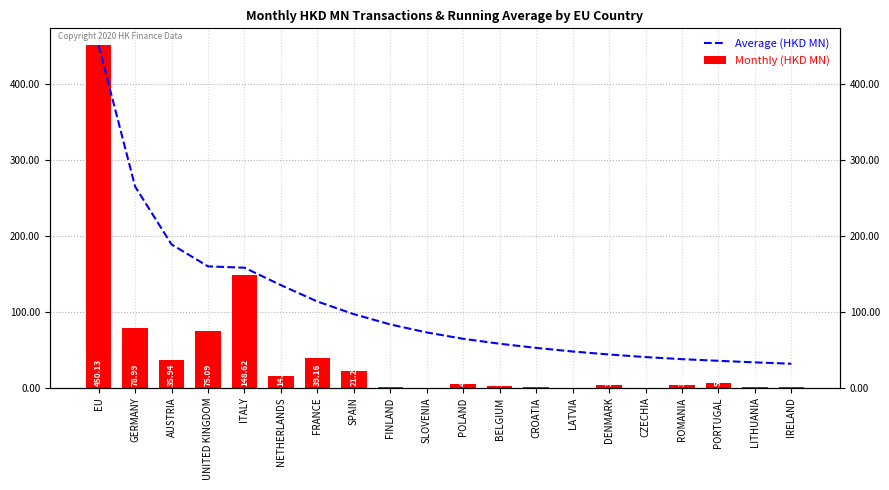

At which category is the sum across all series the highest?

EU